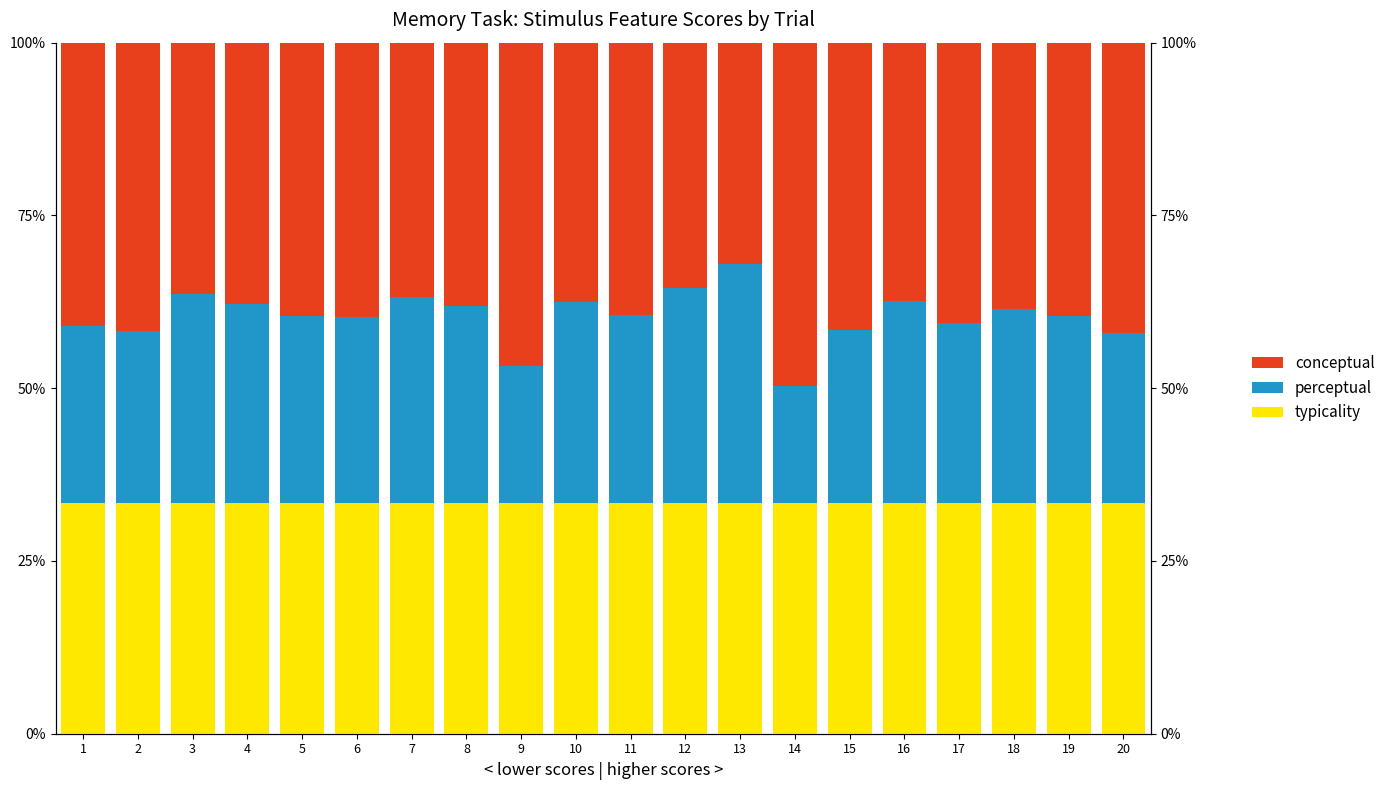

At which category is the sum across all series the highest?

3